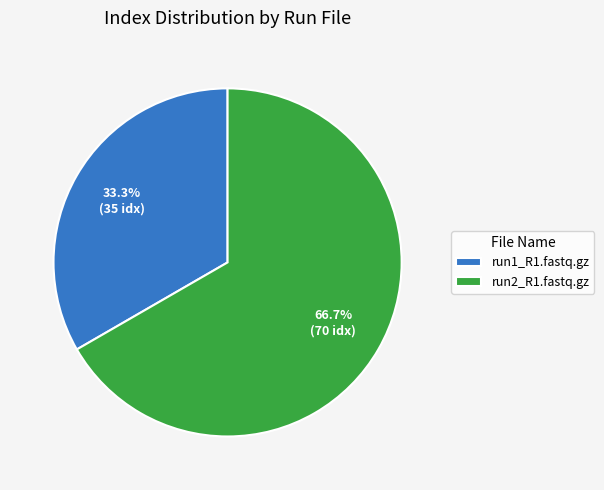

Is there a majority slice in this chart?

Yes